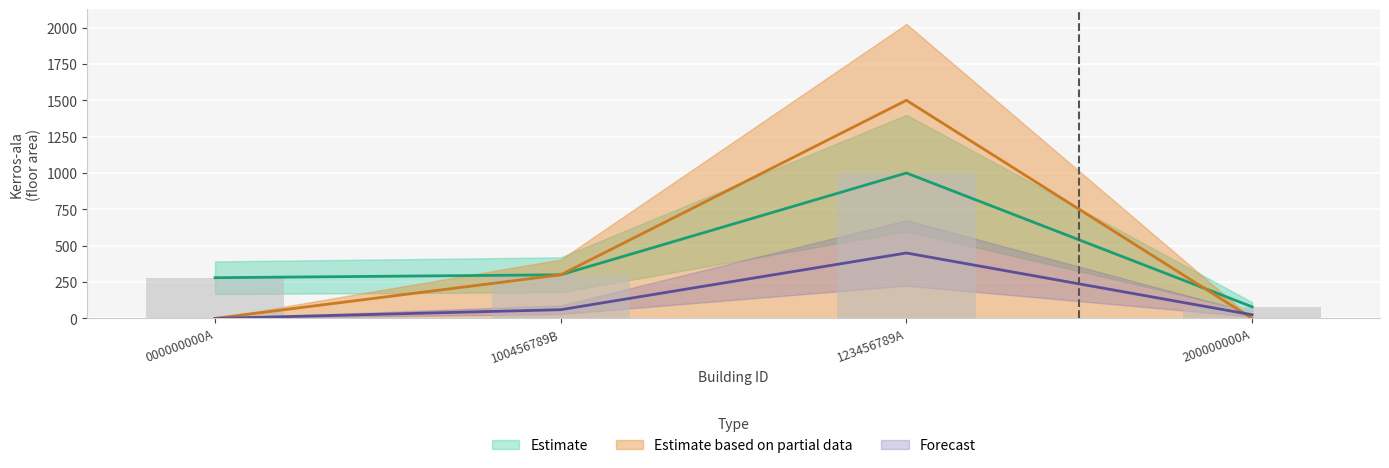

How many distinct data groups are displayed?

3